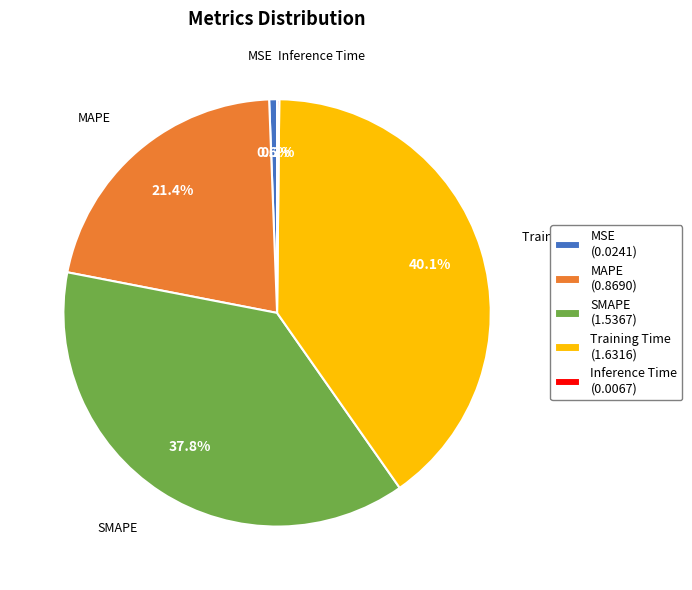

Is there any slice that represents more than half of the pie?

No